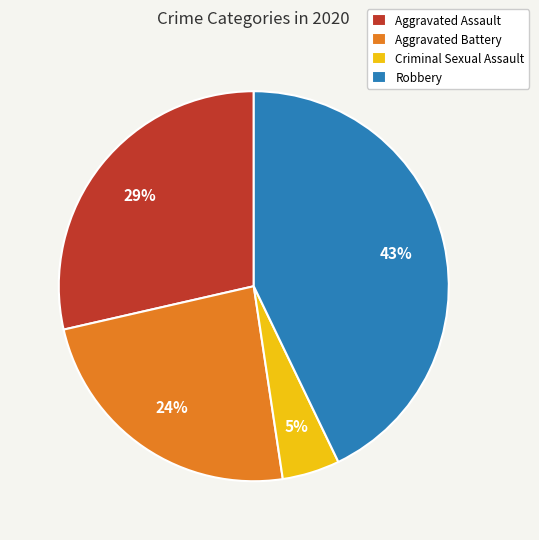

To the nearest percent, what is the average slice percentage?

25%